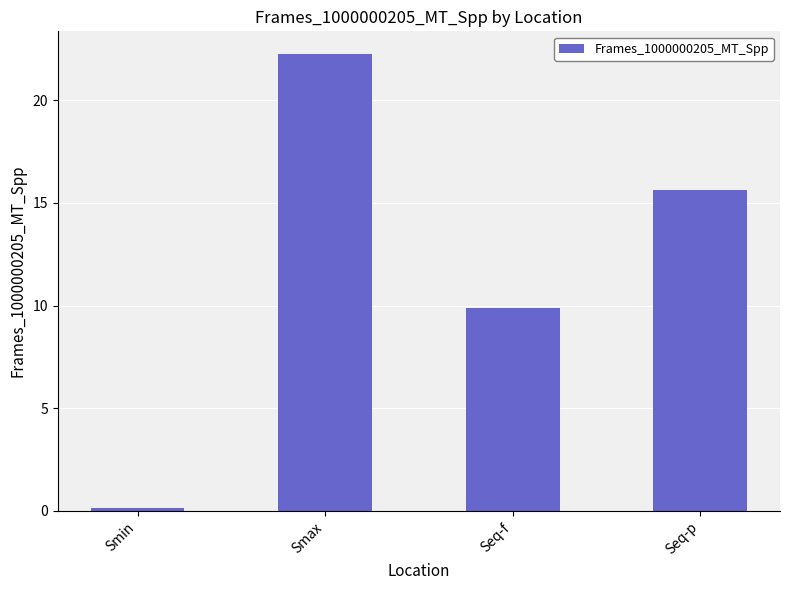

How many distinct data groups are displayed?

1